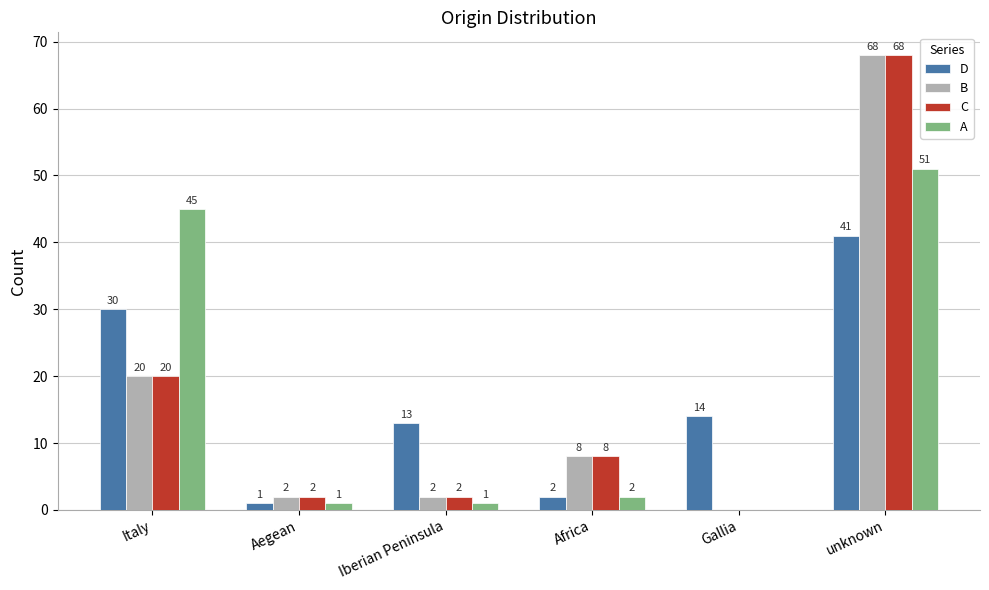

Between Italy and Africa, which series saw the biggest shift?

A